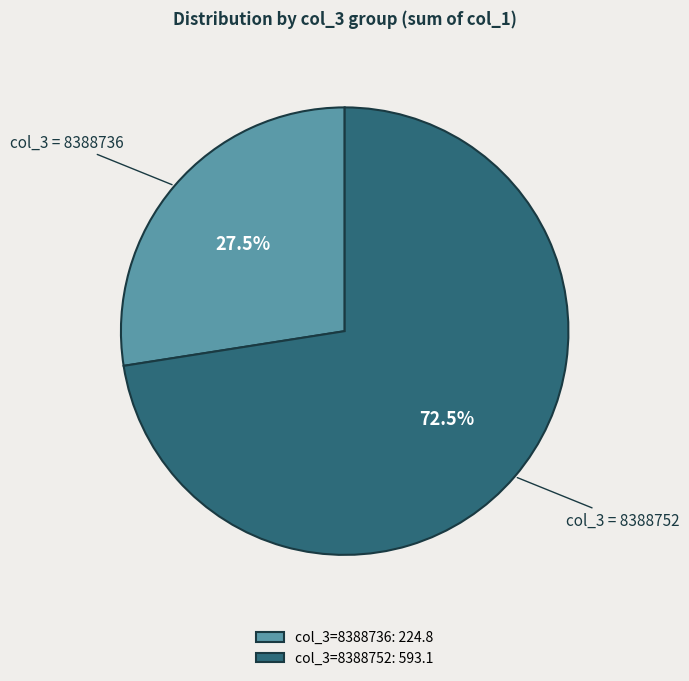

Approximately how many times larger is the value at col_3=8388752: 593.1 compared to col_3=8388736: 224.8?

2.6